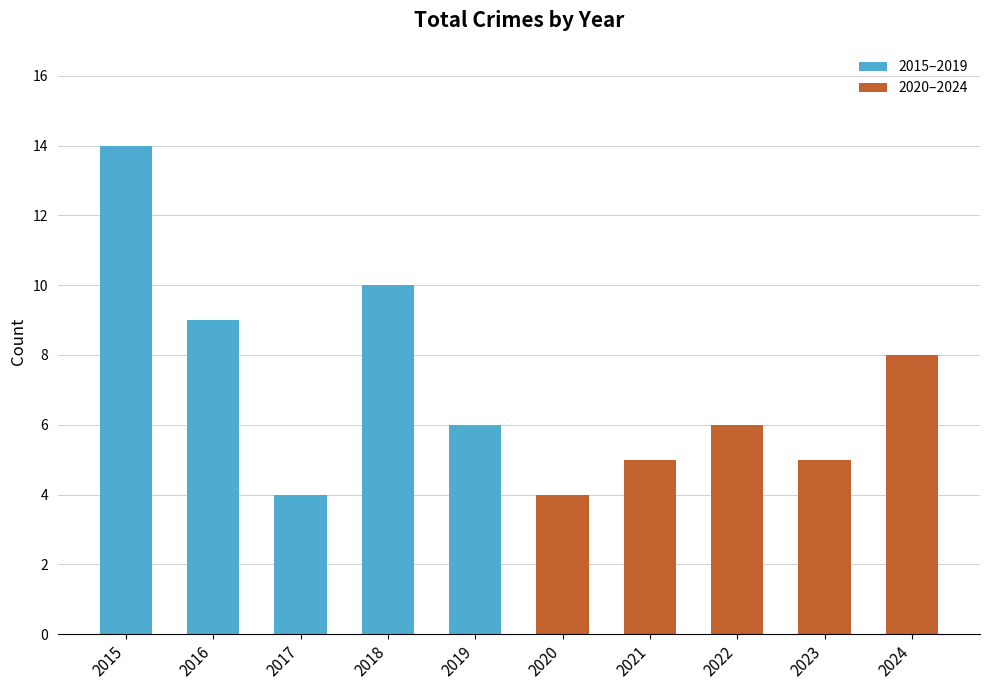

Approximately how many times larger is the value at 2018 compared to 2019?

1.7